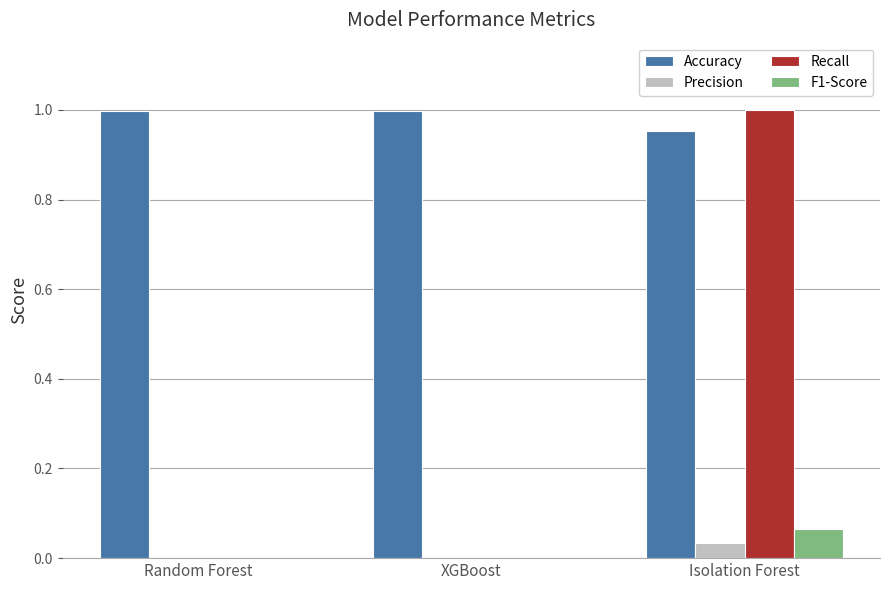

Which series changed the most between XGBoost and Isolation Forest?

Recall